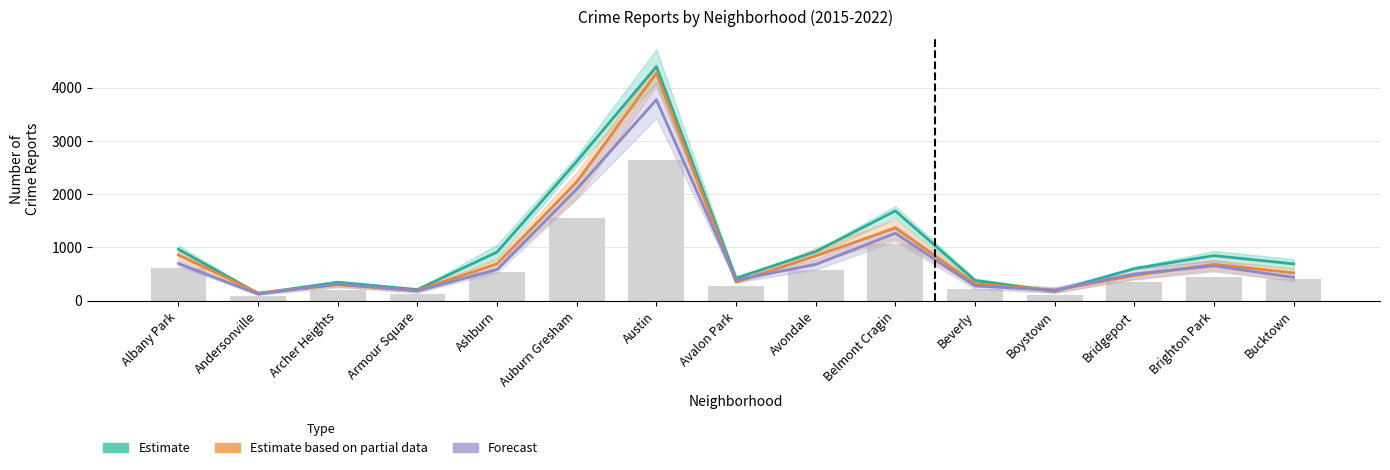

Which category has the lowest value in the Estimate based on partial data series?

Andersonville